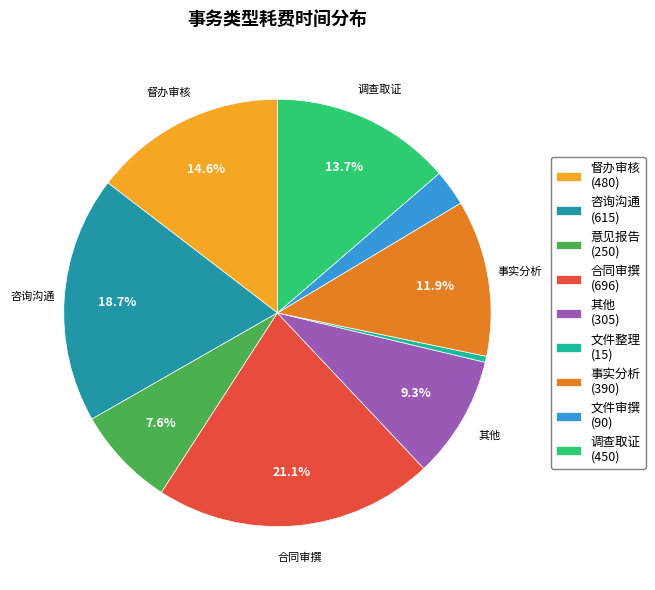

How many slices are in this pie chart?

9